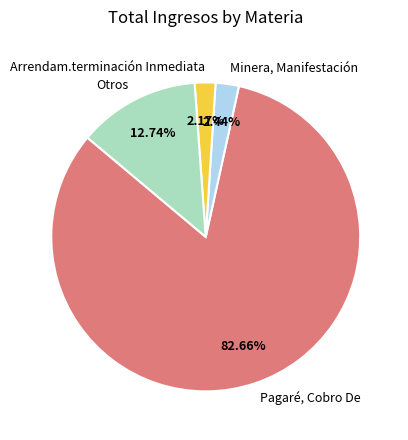

Rank the categories by value from highest to lowest.

Pagaré, Cobro De, Otros, Minera, Manifestación, Arrendam.terminación Inmediata